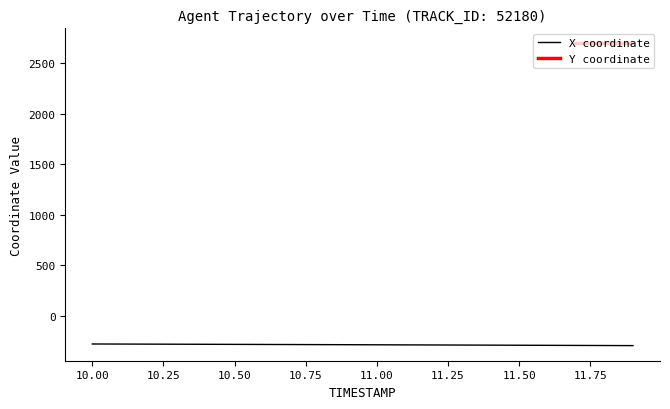

Which label corresponds to the smallest value in the chart?

11.9